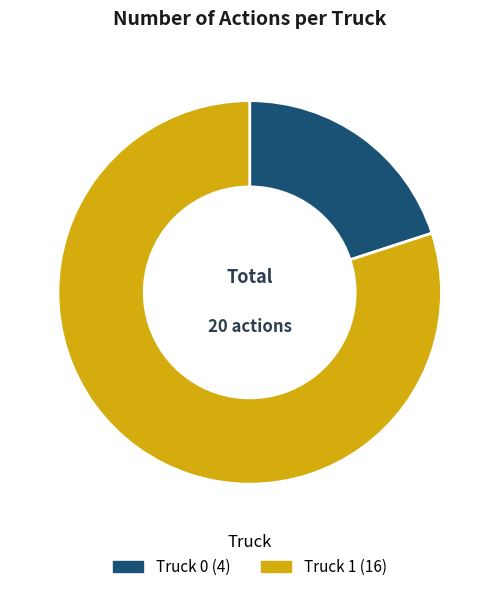

Is it true that Truck 1 is 80% of the pie?

True